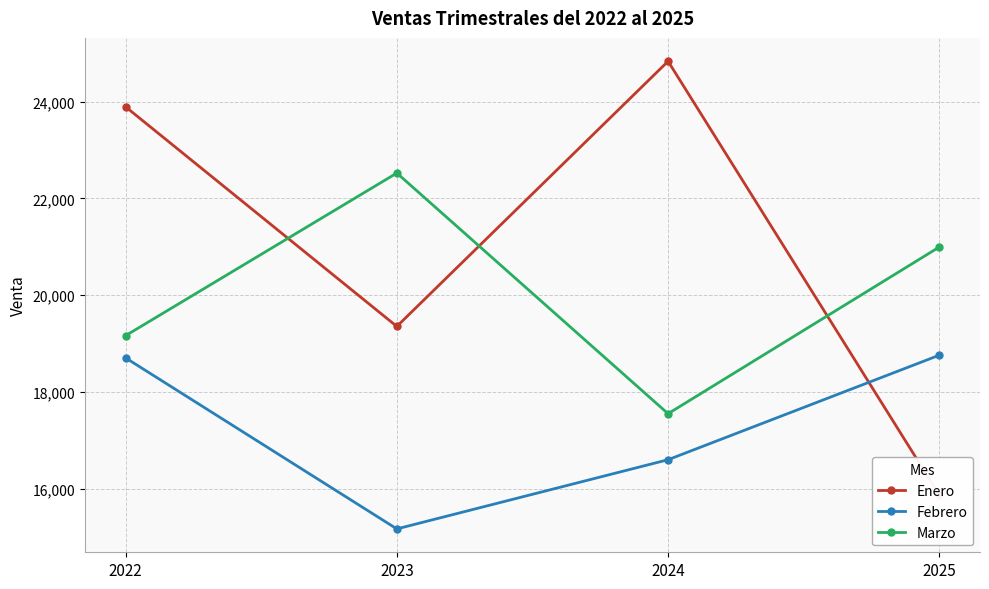

At which category is the sum across all series the highest?

2022